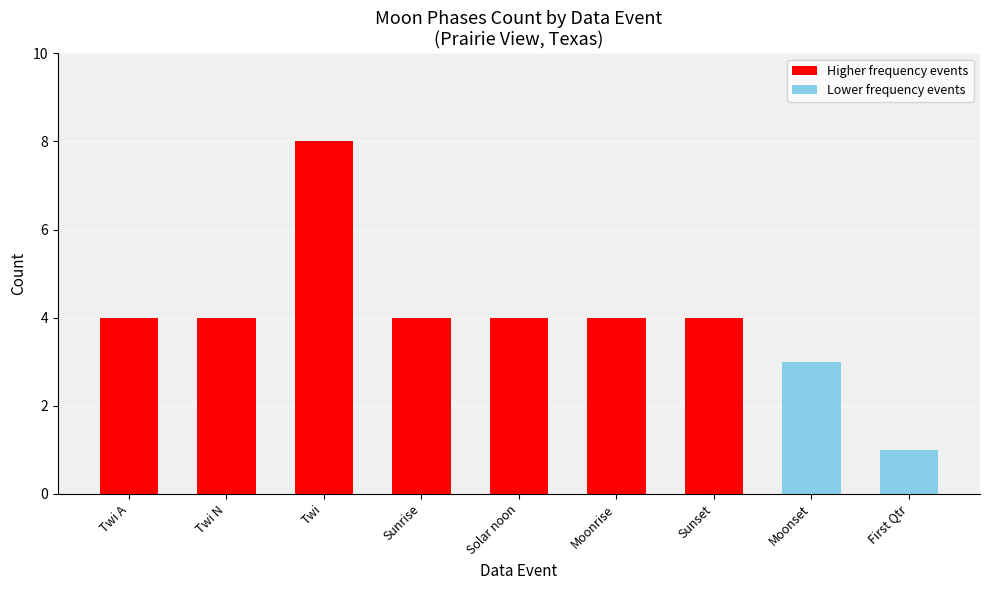

What is the change in value from Sunset to First Qtr?

-3